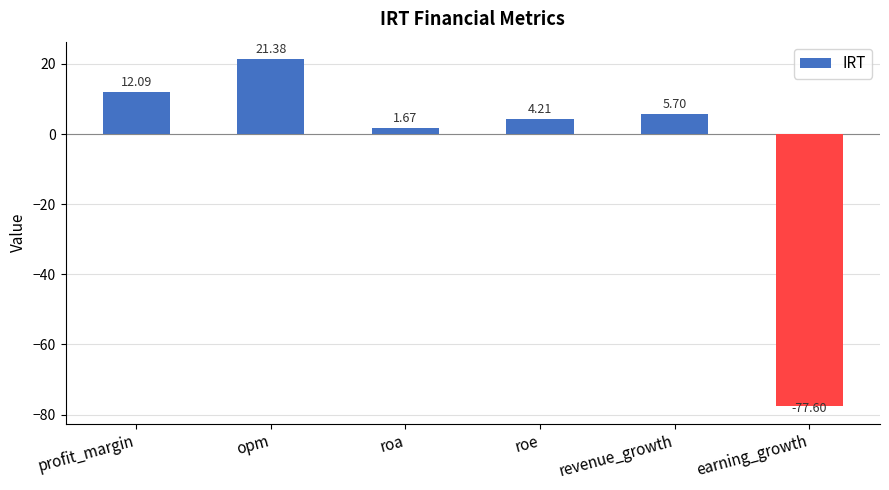

What is the ratio of the value at roa to the value at profit_margin?

0.1